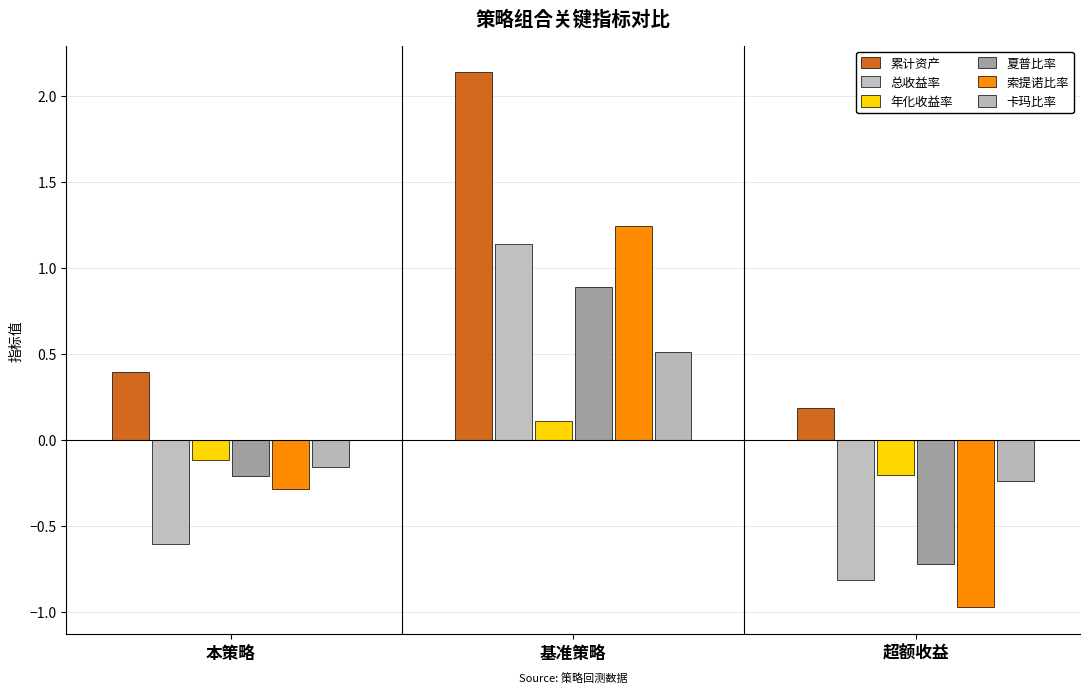

Reading left to right, what are all the values shown in this chart?

累计资产: 0.4	2.1	0.2
总收益率: -0.6	1.1	-0.8
年化收益率: -0.1	0.1	-0.2
夏普比率: -0.2	0.9	-0.7
索提诺比率: -0.3	1.2	-1.0
卡玛比率: -0.2	0.5	-0.2